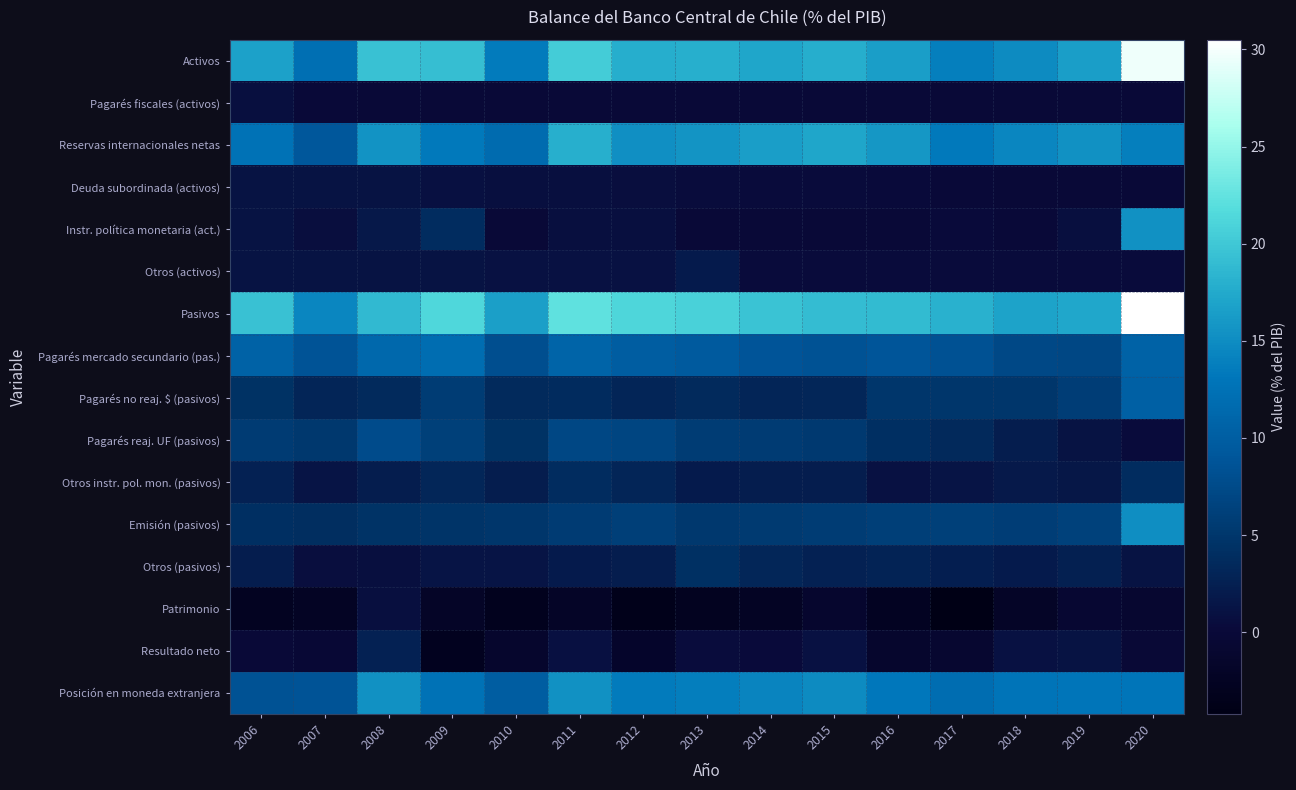

At how many categories does at least one series exceed 14?

15